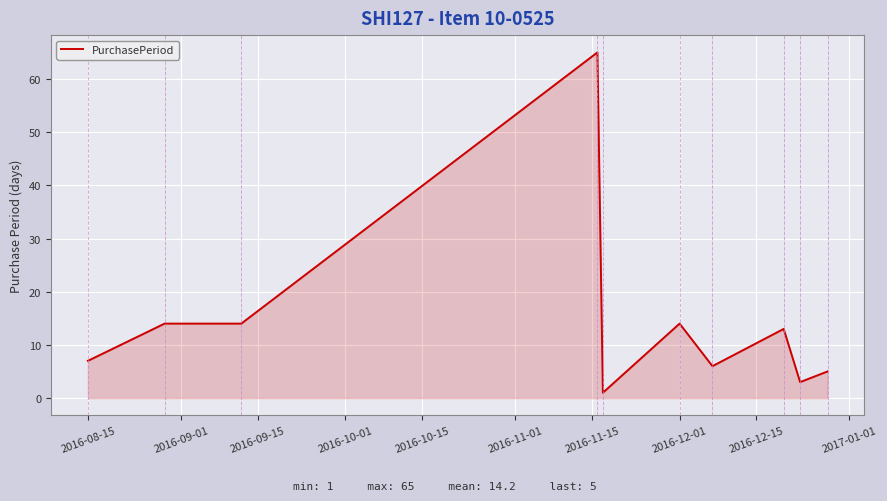

What is the difference between the maximum and minimum values?

64